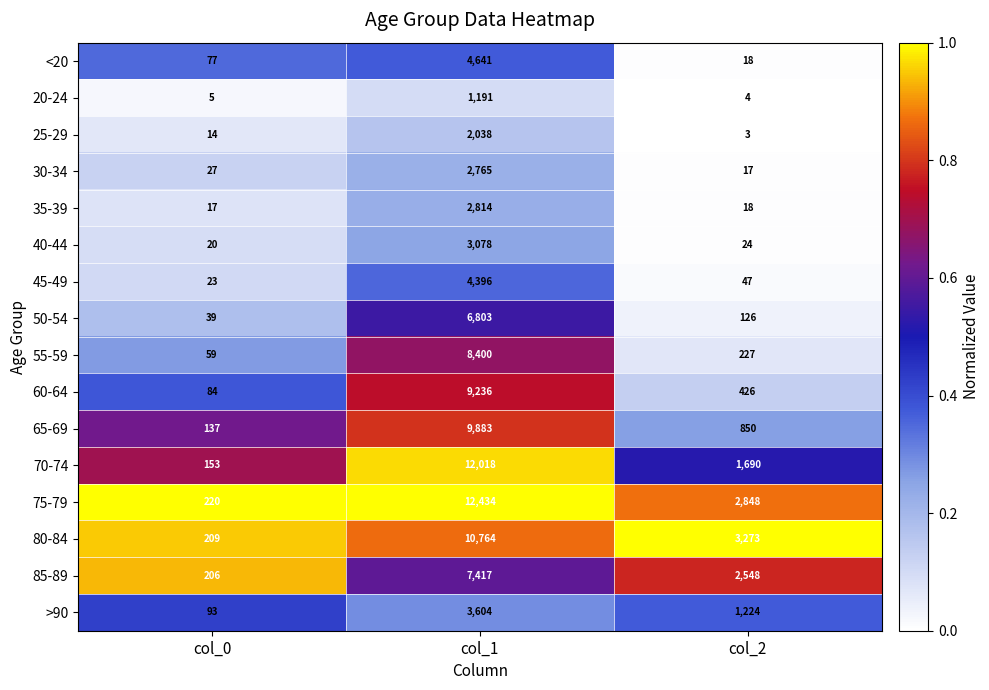

Which label corresponds to the smallest value in the chart?

col_2